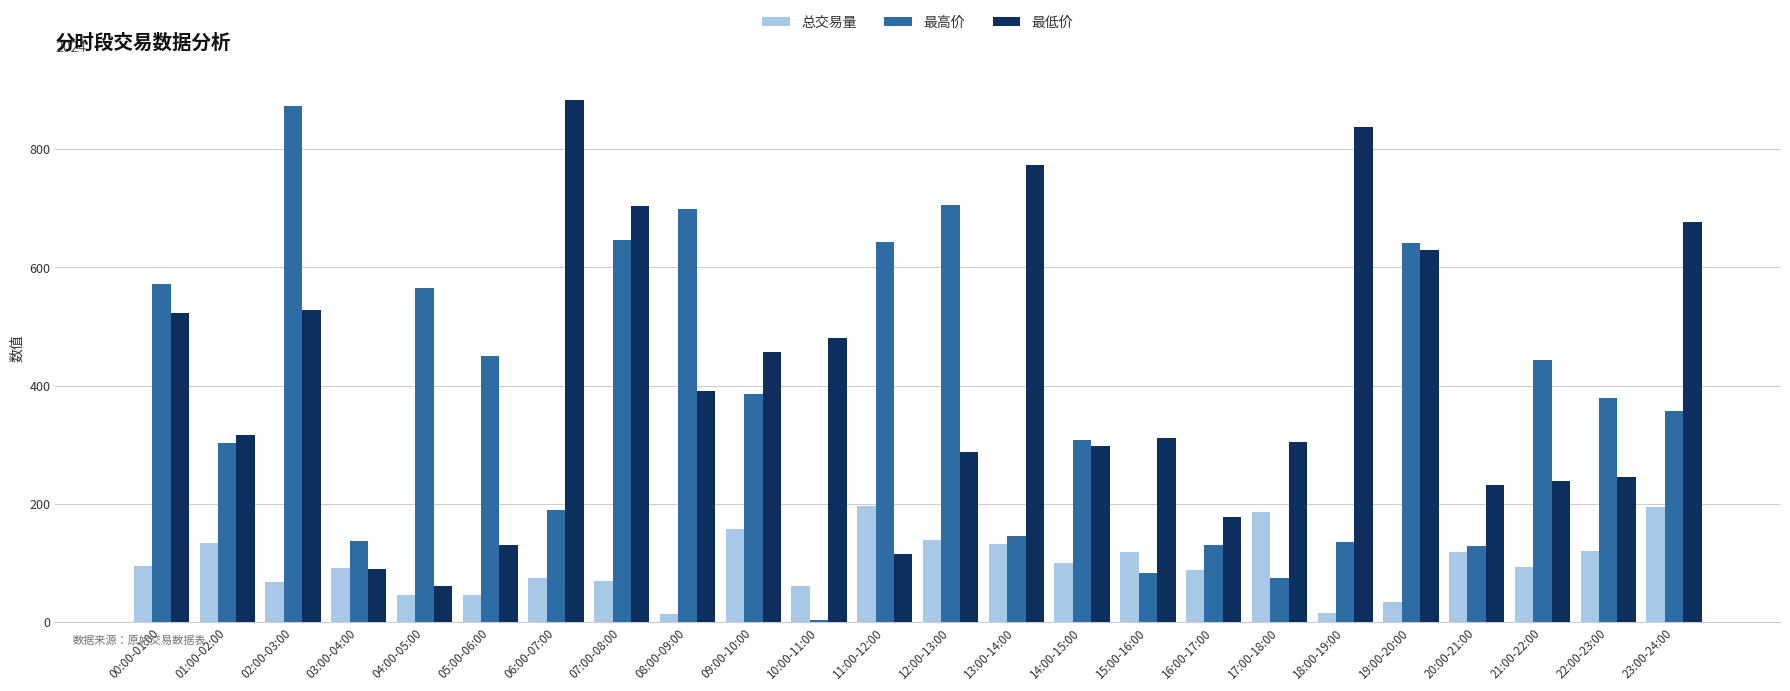

How many bars are there in total?

72